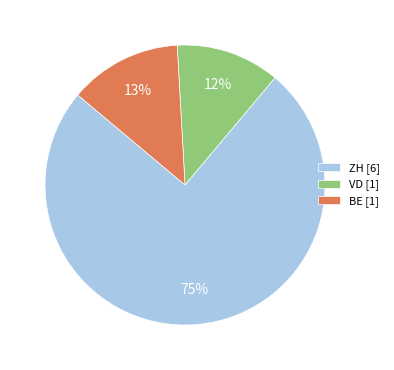

Which has a higher value, BE [1] or VD [1]?

BE [1]